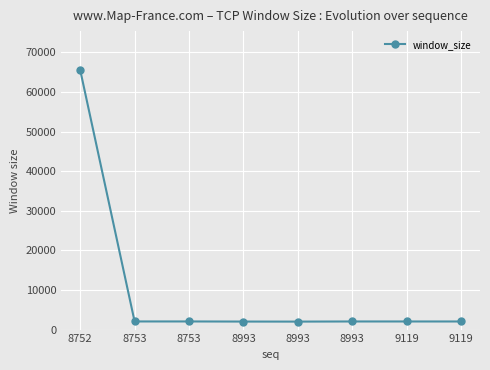

True or false: there are more than 1 points higher than both neighbors.

False